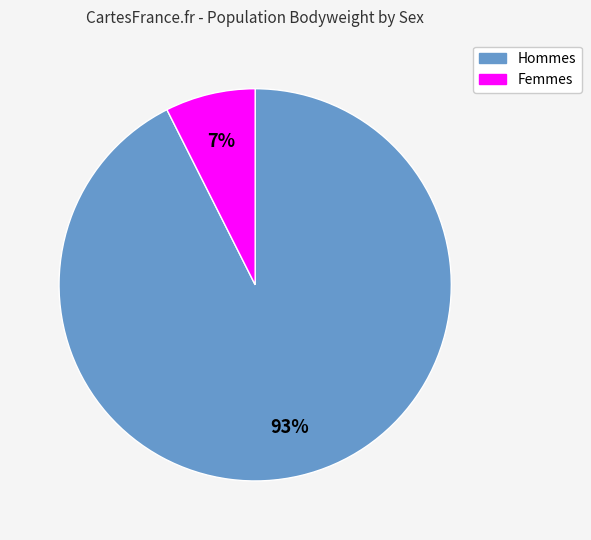

To the nearest percent, what is the average slice percentage?

50%